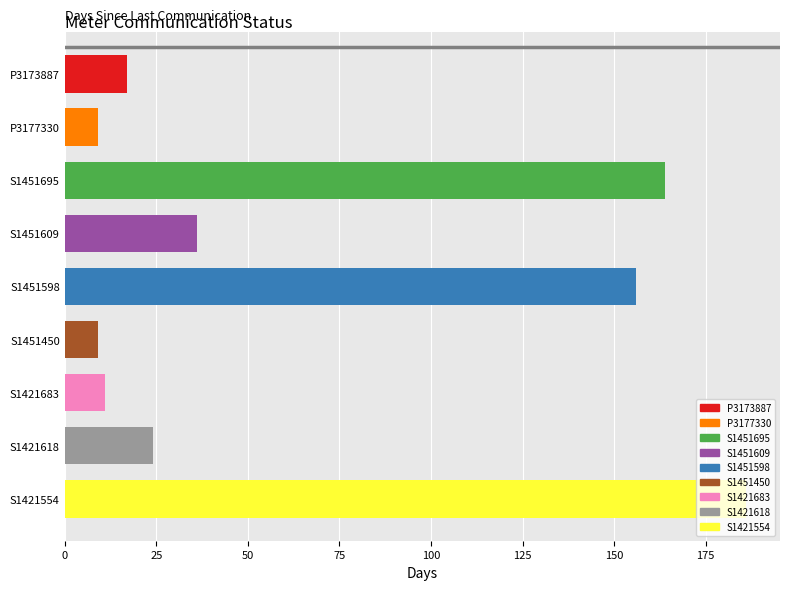

How many data points does each series have?

9